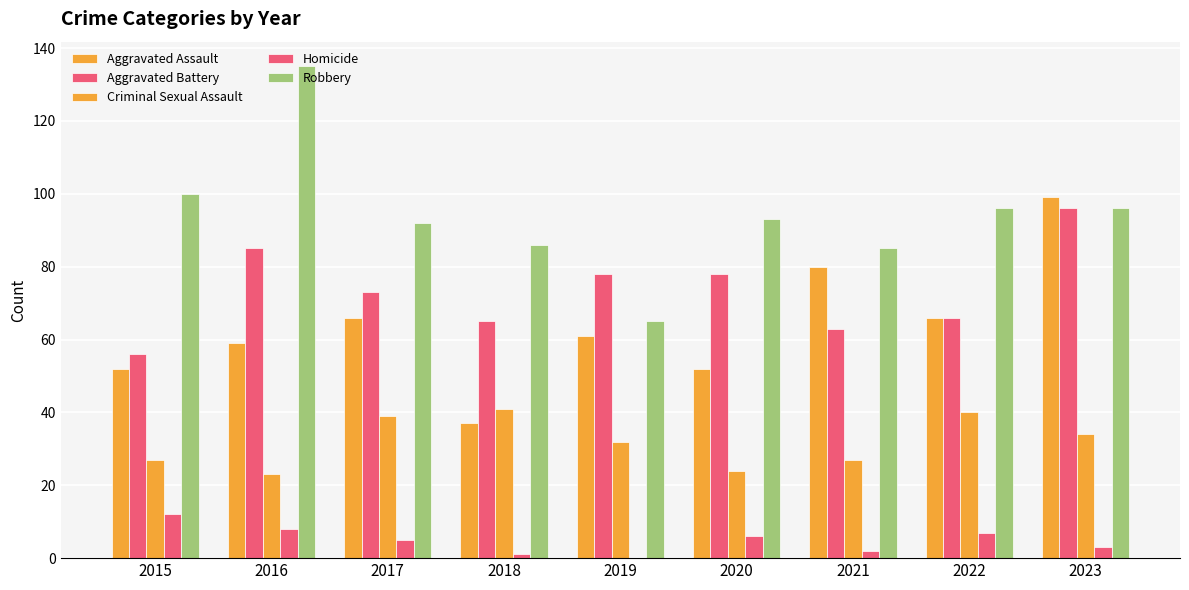

What is the difference between the highest and lowest values at 2018?

85